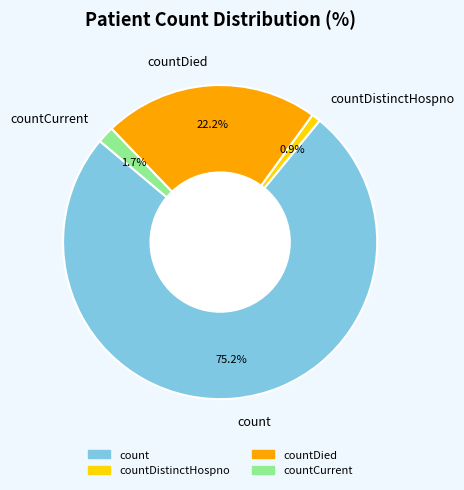

Does countCurrent account for over 50% of the chart?

No